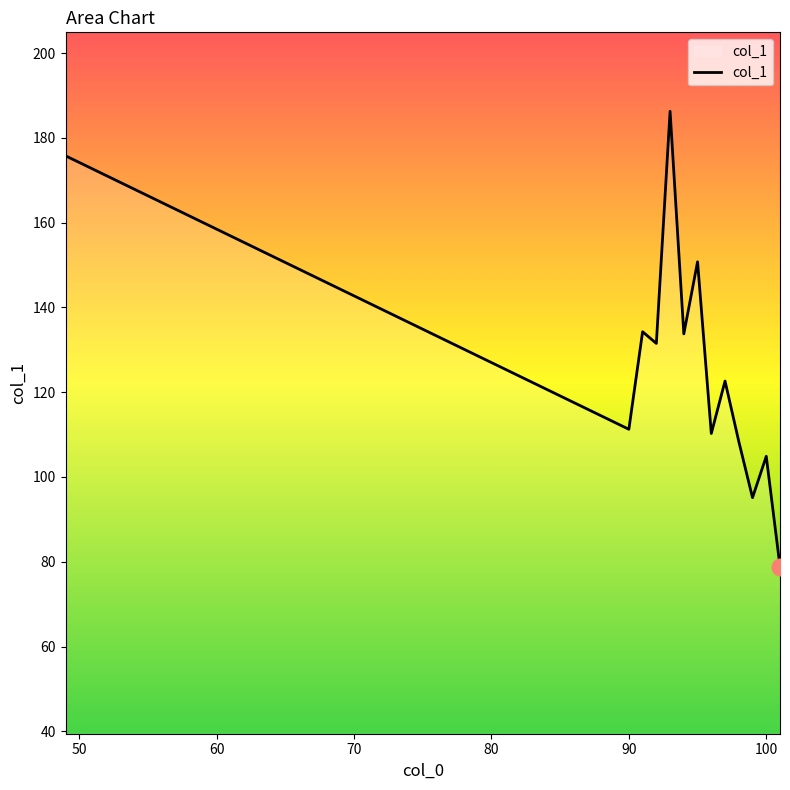

What is the difference between the maximum and minimum values?

107.4